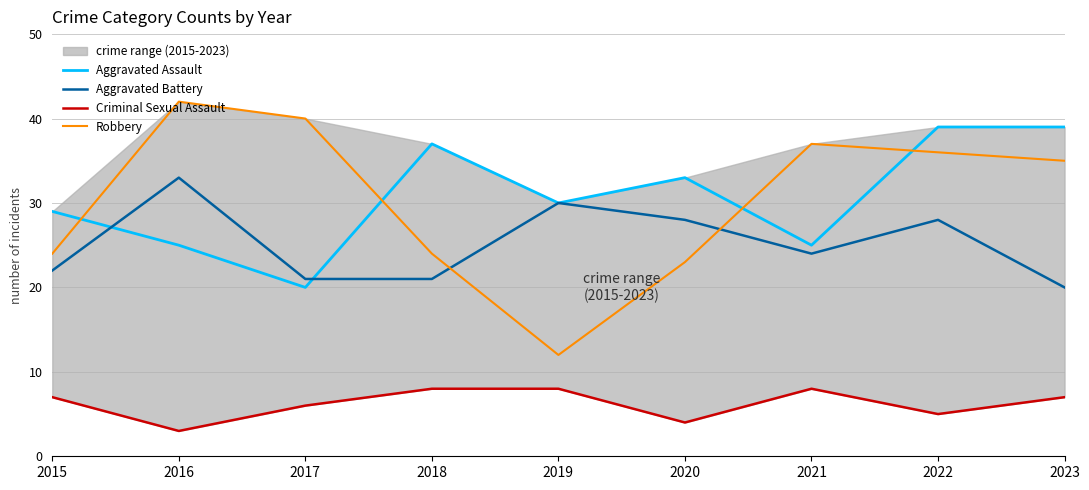

List the series in order of their peak value, highest first.

Robbery, Aggravated Assault, Aggravated Battery, Criminal Sexual Assault